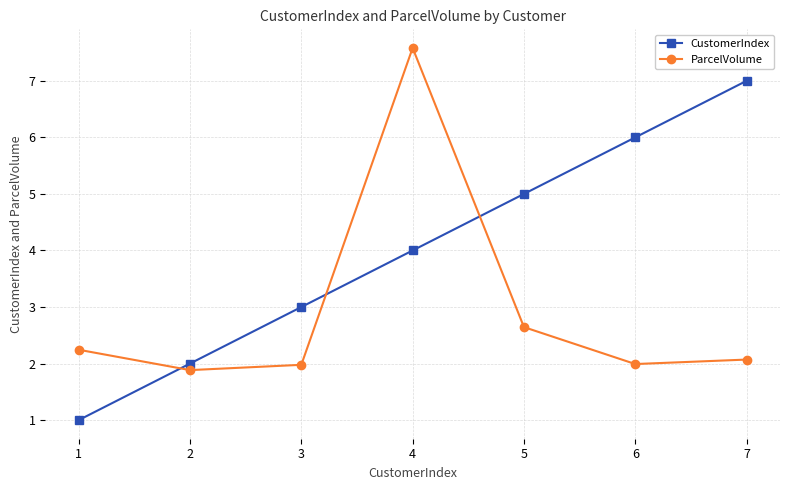

Rank the series by their maximum value, from highest to lowest.

ParcelVolume, CustomerIndex